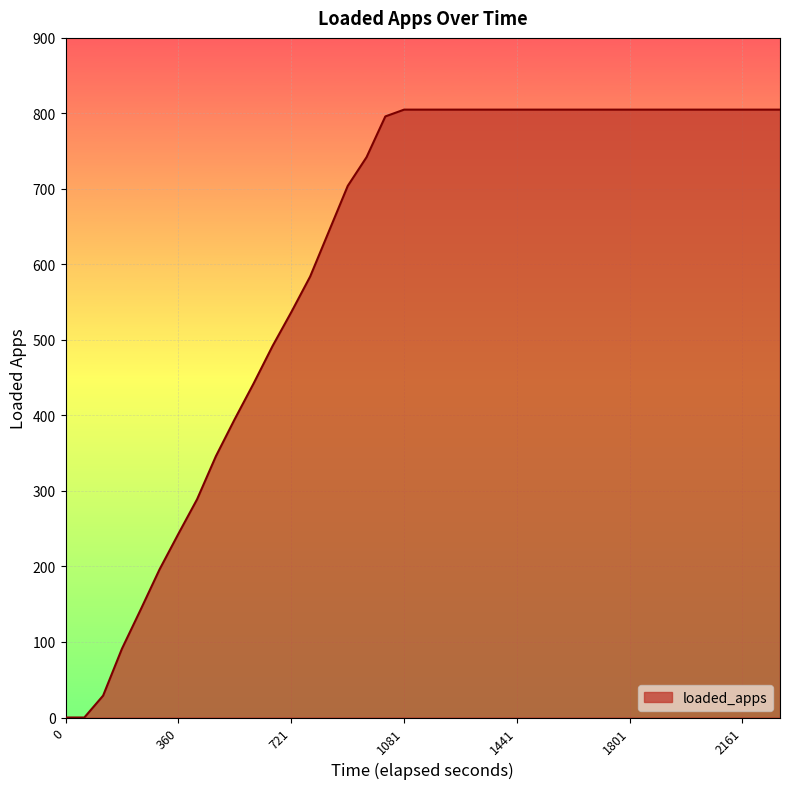

What is the maximum value shown in the chart?

805